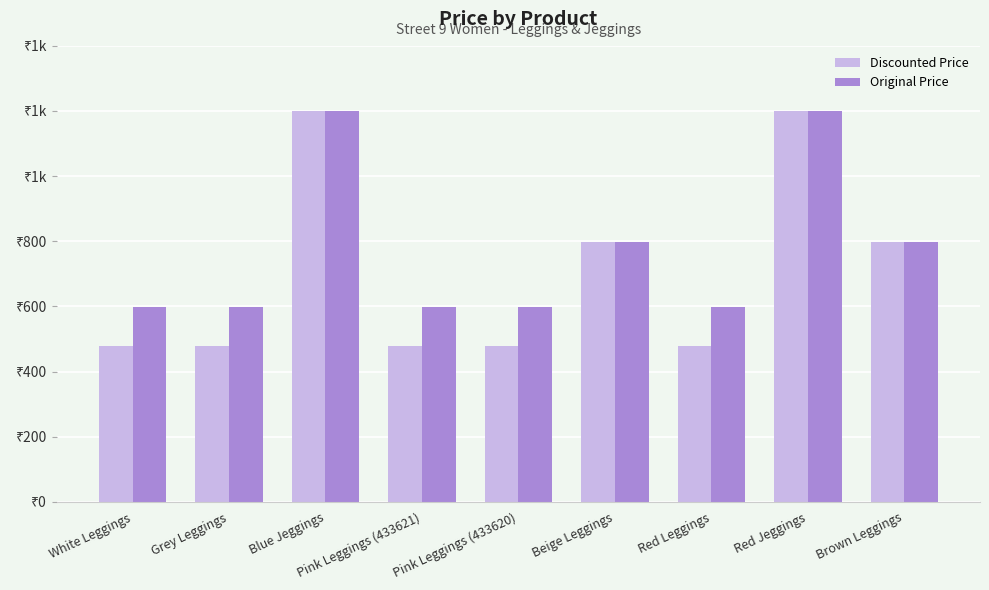

Rank the series by their average value, from highest to lowest.

Original Price, Discounted Price